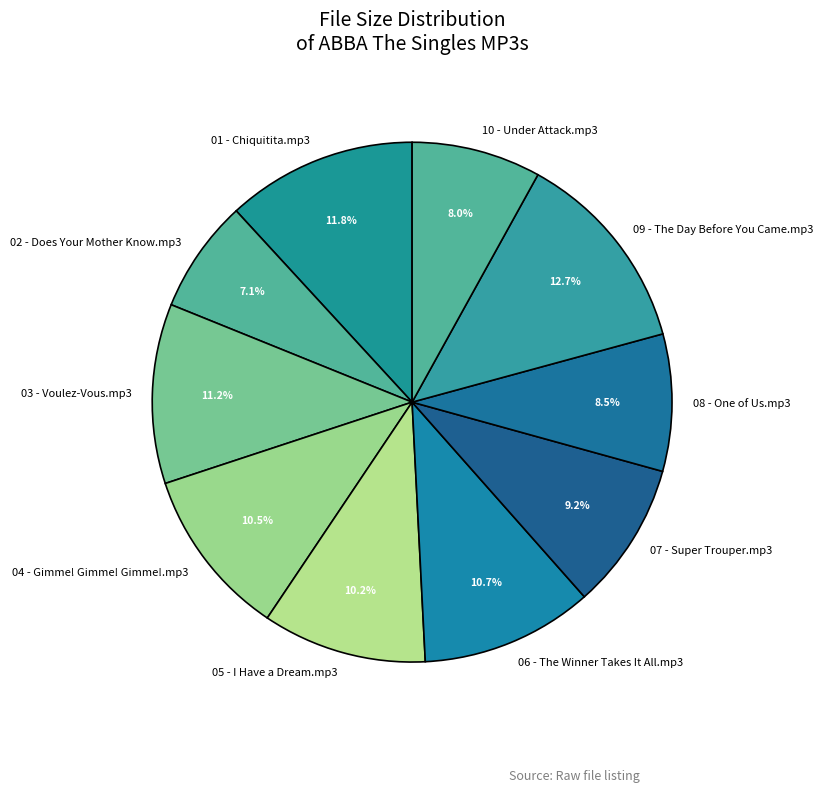

What portion of the pie excludes 10 - Under Attack.mp3?

92.0%